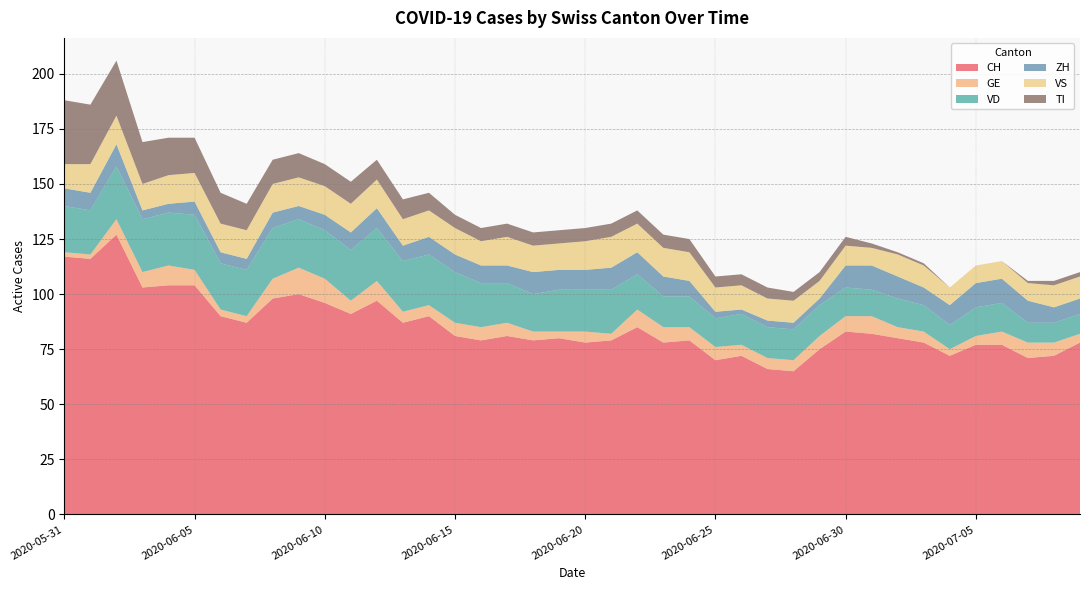

Reading right to left, transcribe all the data shown in this chart.

CH: 78	72	71	77	77	72	78	80	82	83	75	65	66	72	70	79	78	85	79	78	80	79	81	79	81	90	87	97	91	96	100	98	87	90	104	104	103	127	116	117
GE: 4	6	7	6	4	3	5	5	8	7	6	5	5	5	6	6	7	8	3	5	3	4	6	6	6	5	5	9	6	11	12	9	3	3	7	9	7	7	2	2
VD: 9	9	9	13	13	11	12	13	12	13	14	14	14	14	13	14	14	16	20	19	19	17	18	20	23	23	23	24	23	22	22	23	21	21	25	24	24	24	20	21
ZH: 7	7	10	11	11	9	8	10	11	10	3	3	3	2	3	7	9	10	10	9	9	10	8	8	8	8	7	9	8	7	6	7	5	5	6	4	4	10	8	8
VS: 10	10	8	8	8	8	10	10	8	9	8	10	10	11	11	13	13	13	14	13	12	12	13	11	12	12	12	13	13	13	13	13	13	13	13	13	12	13	13	11
TI: 2	2	1	0	0	0	1	1	2	4	4	4	5	5	5	6	6	6	6	6	6	6	6	6	6	8	9	9	10	10	11	11	12	14	16	17	19	25	27	29